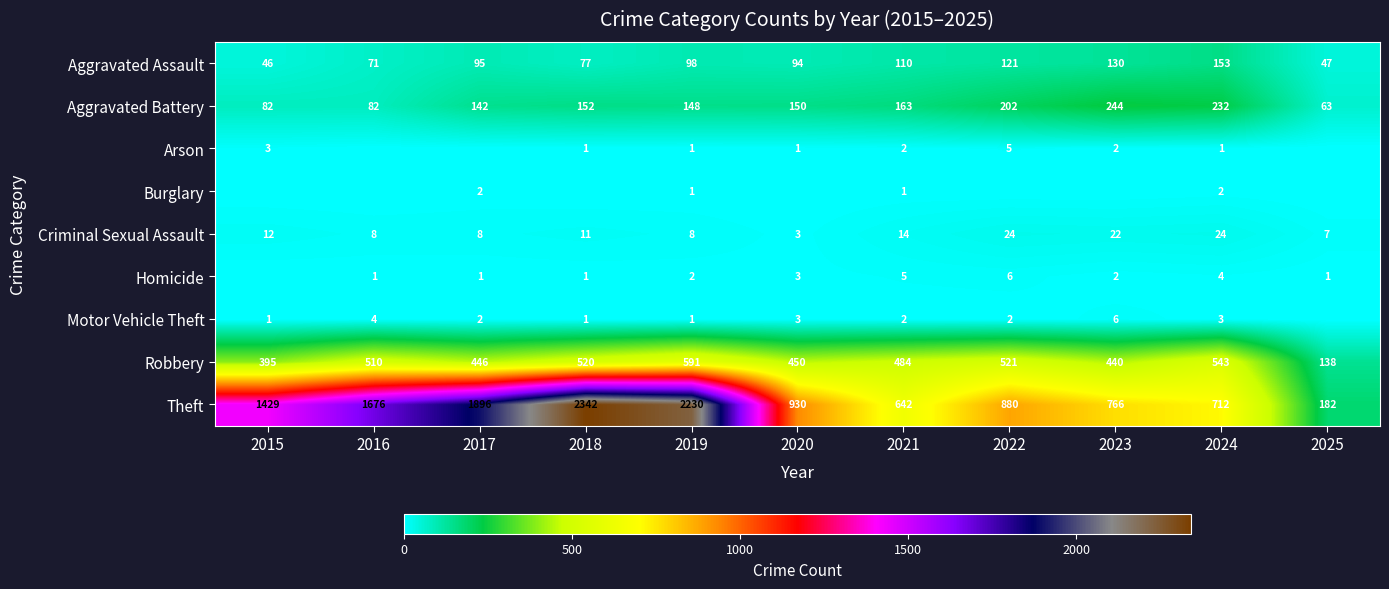

At which category is the sum across all series the highest?

2018